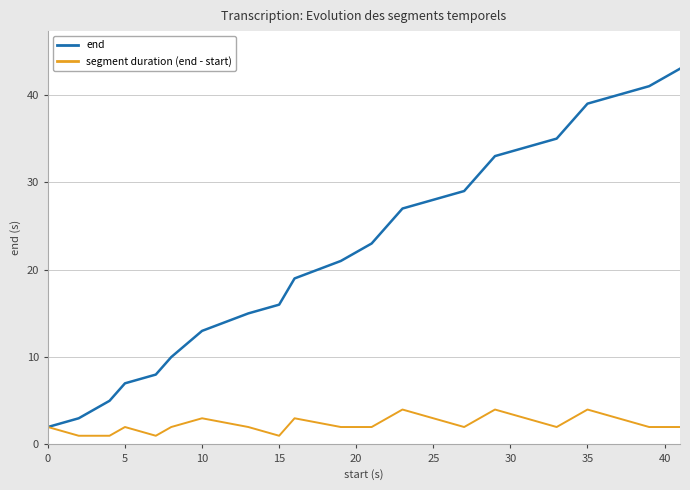

What are all the series names shown in the legend?

end, segment duration (end - start)